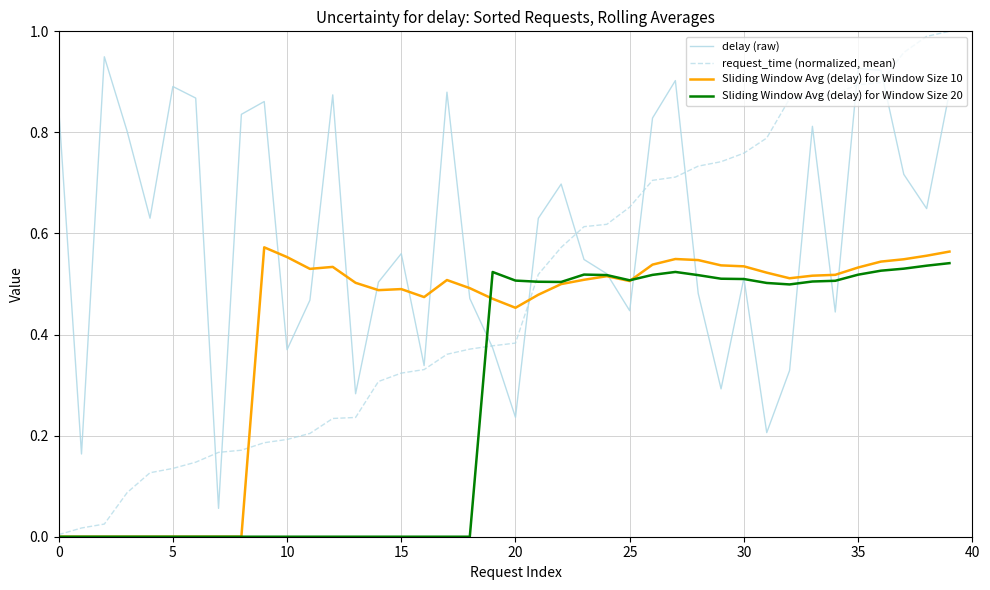

Which series has the largest total across all categories?

delay (raw)